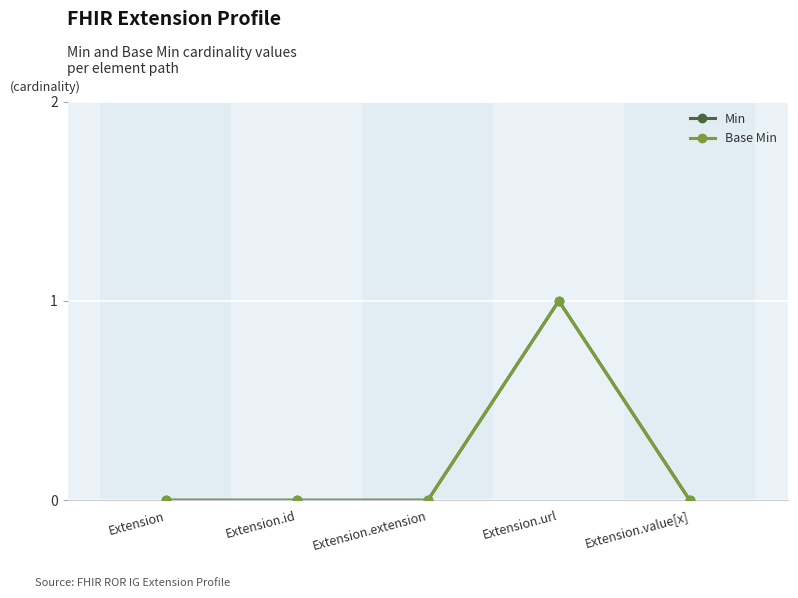

Is the value of Base Min at Extension.id greater than the value of Min at Extension.extension?

No